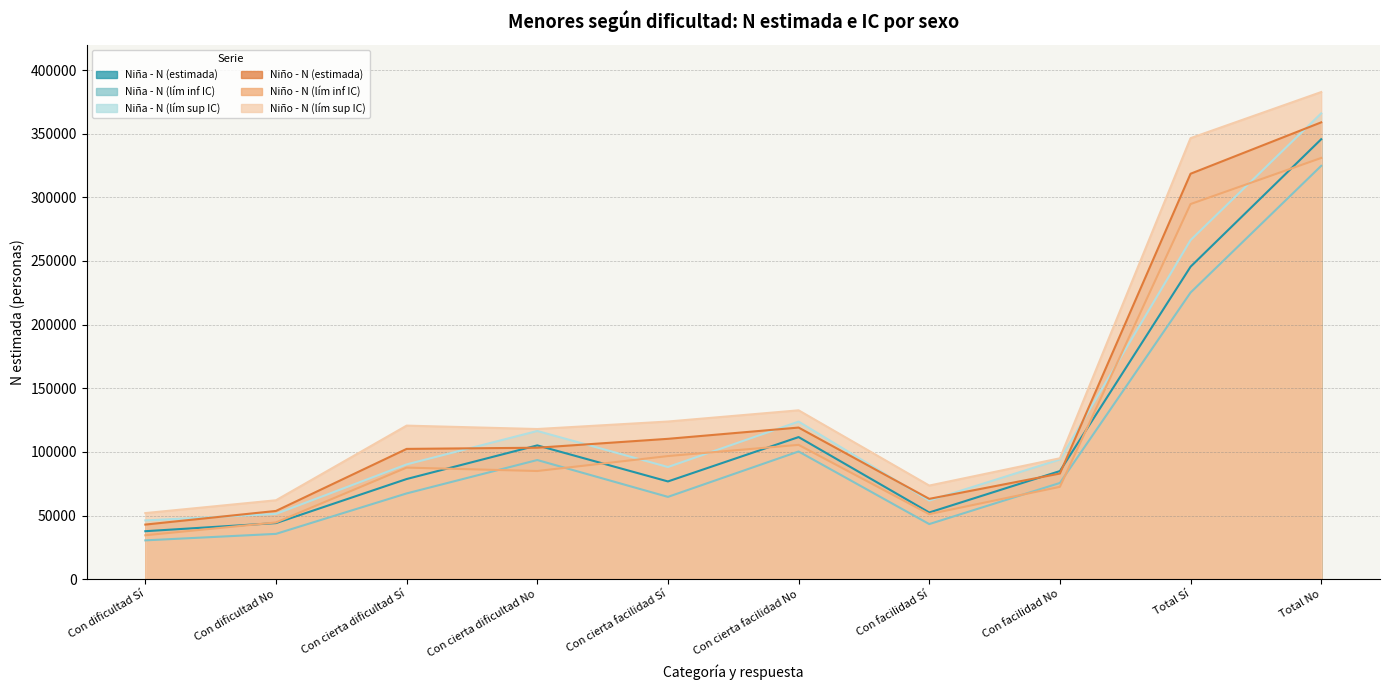

How many values in the Niño - N (estimada) series exceed 103262?

4